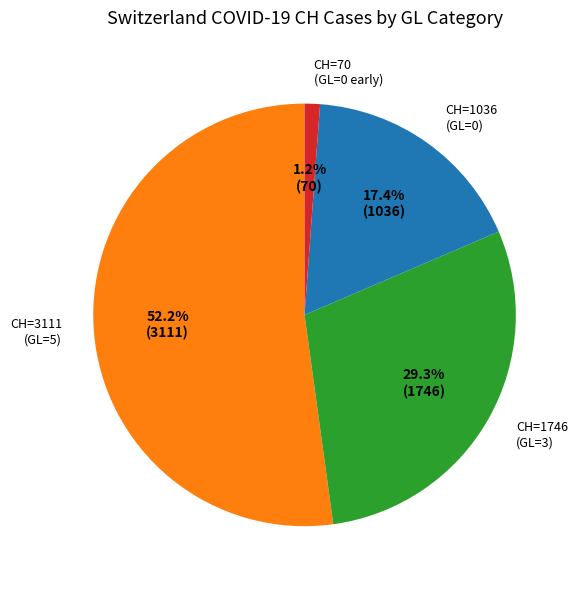

Rank the categories by value from lowest to highest.

CH=70 (GL=0 early), CH=1036 (GL=0), CH=1746 (GL=3), CH=3111 (GL=5)